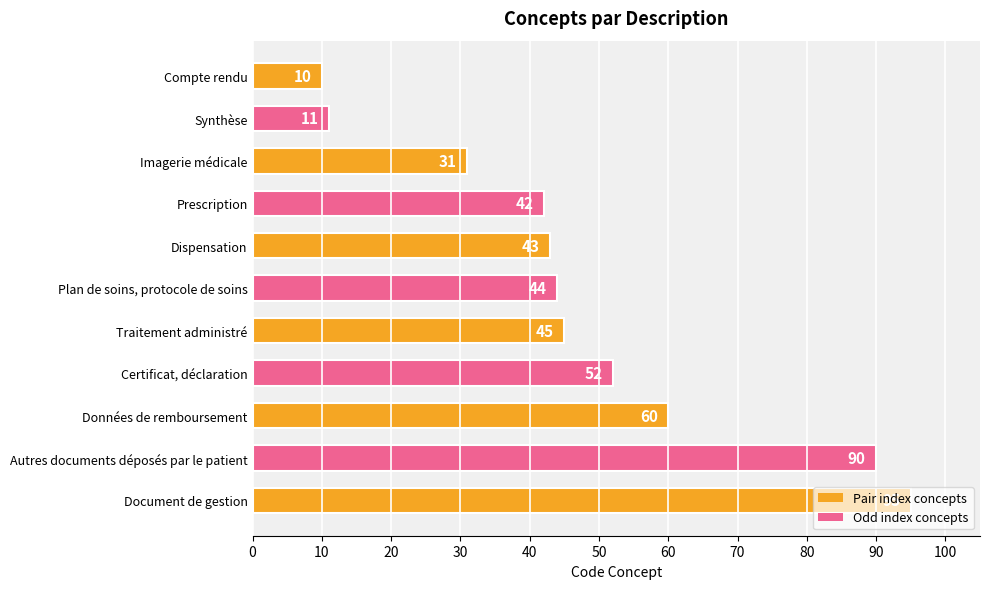

The chart shows a value of 90 at Autres documents déposés par le patient. True or false?

True